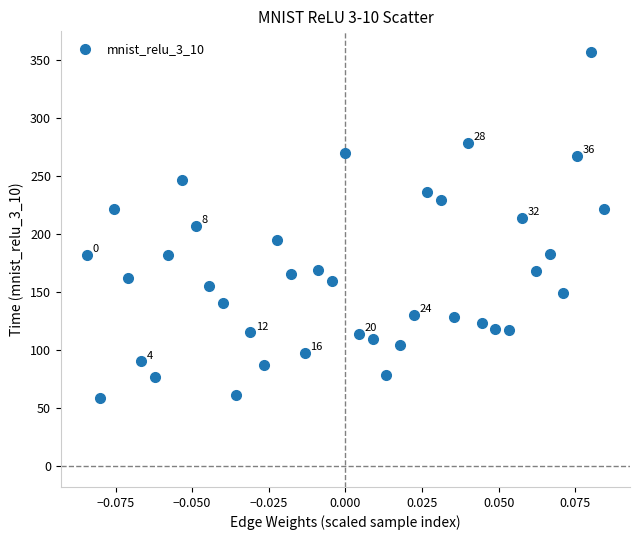

What is the range of Y values (max minus min)?

298.7